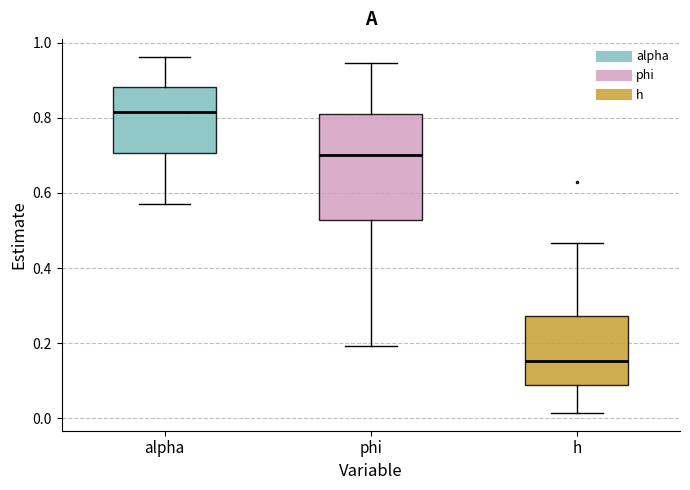

Which box has the highest median line?

alpha